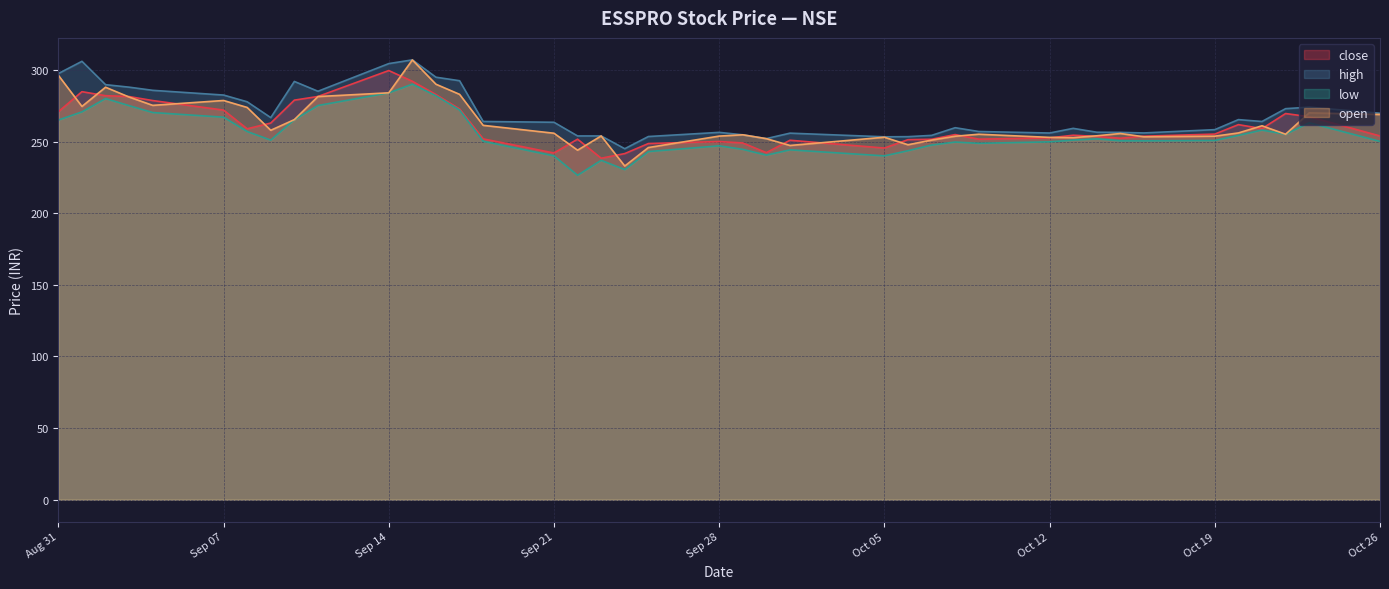

Is the value of open at 2020-10-15 greater than the value of high at 2020-09-15?

No